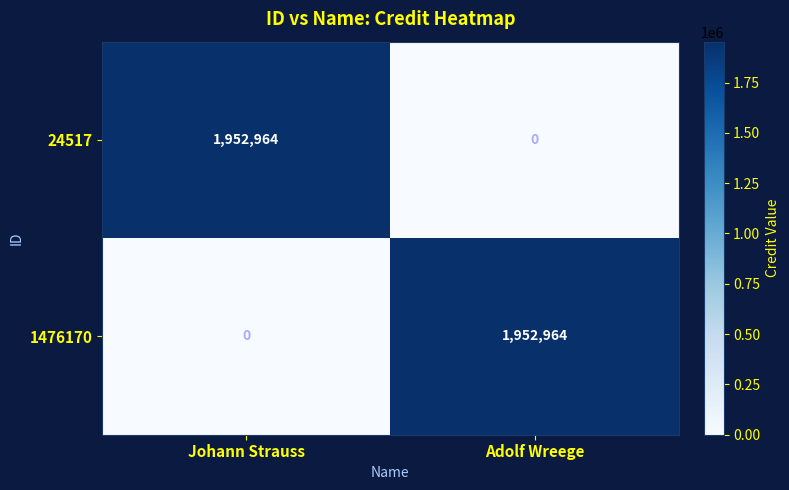

What is the difference between the highest and lowest values at Adolf Wreege?

1952964